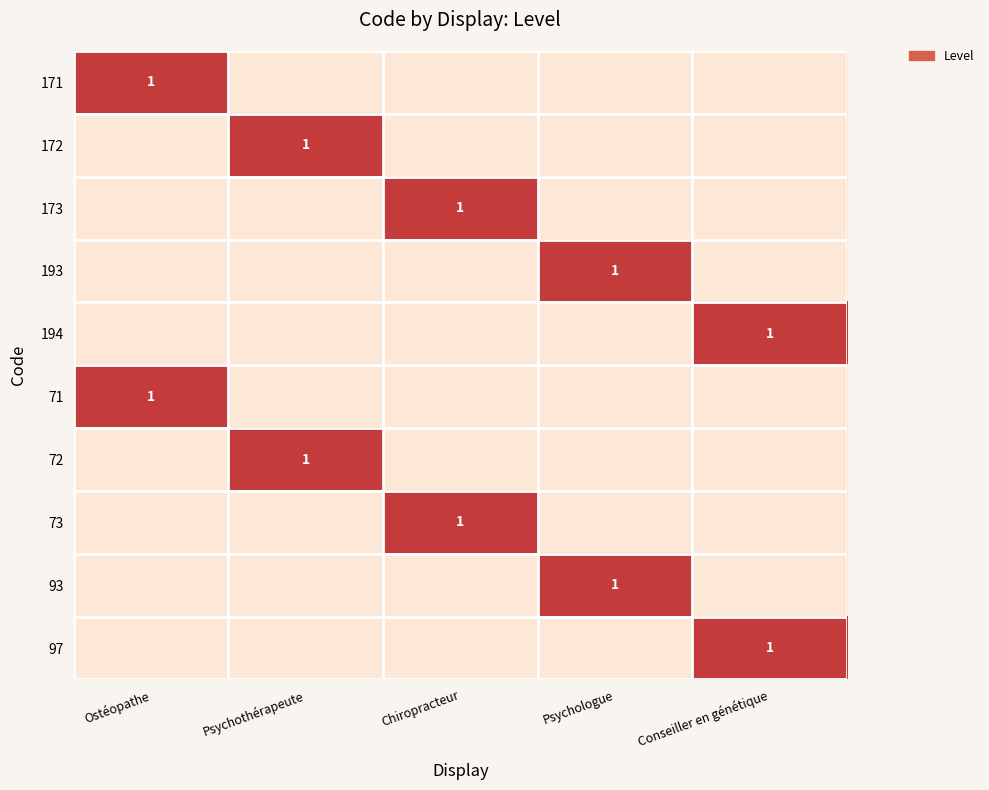

True or false: 172 has a value of 2 at Psychothérapeute.

False